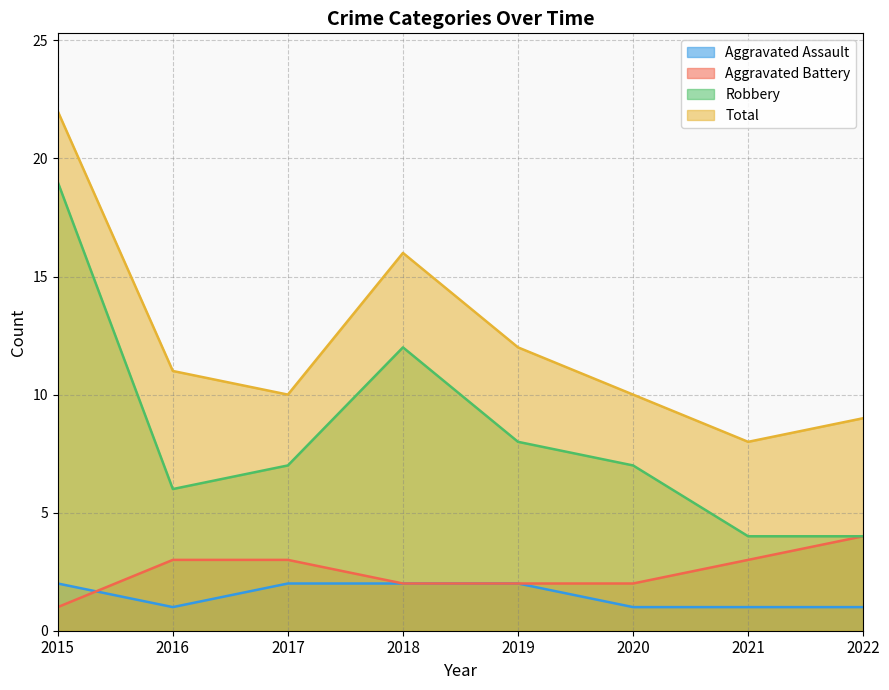

Which series has the widest spread of values?

Robbery